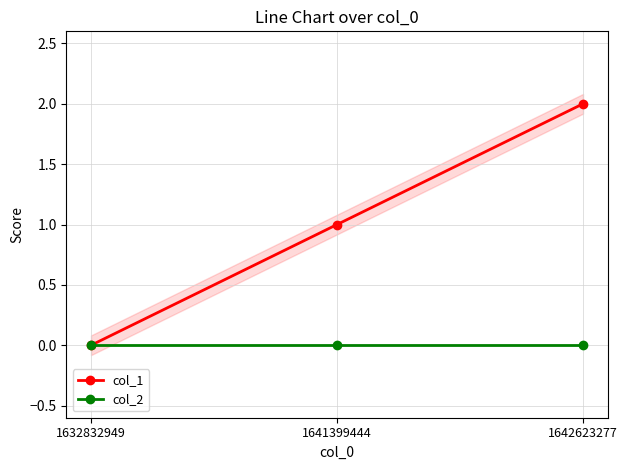

Reading left to right, list all the values displayed in this chart.

col_1: 0	1	2
col_2: 0	0	0